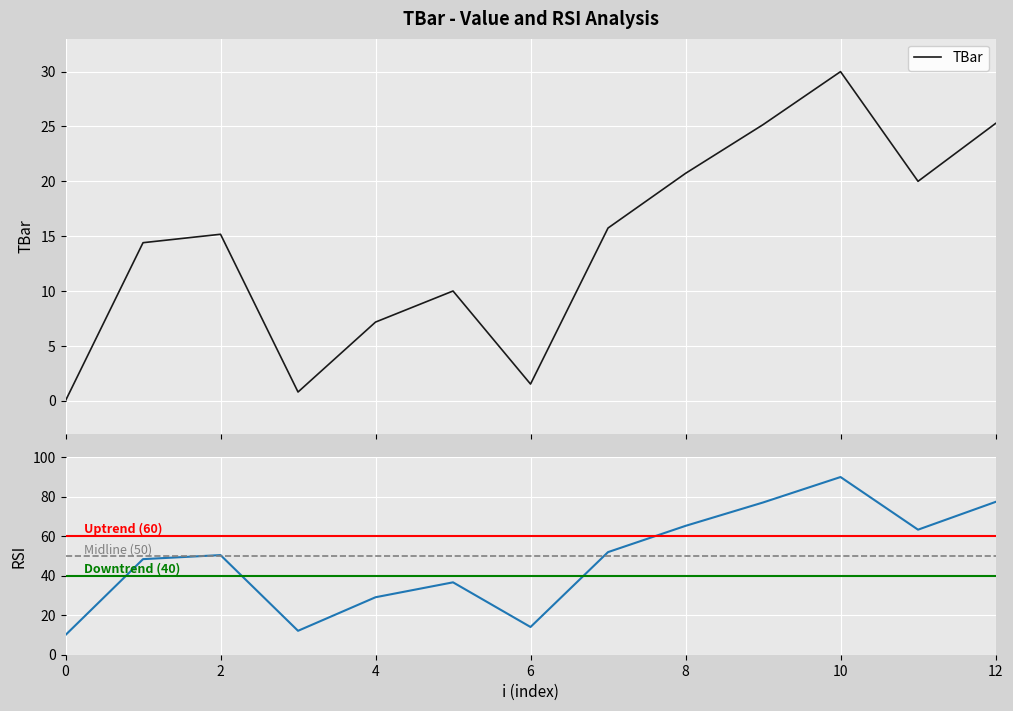

What is the value of the 10th point from the left?

25.2